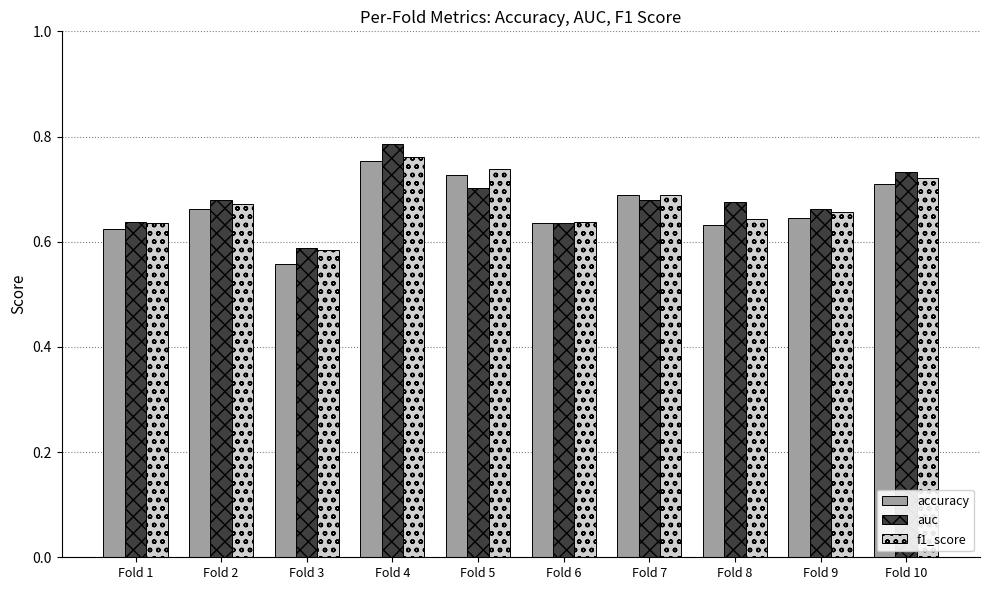

Where is auc nearest to the value 0?

Fold 3